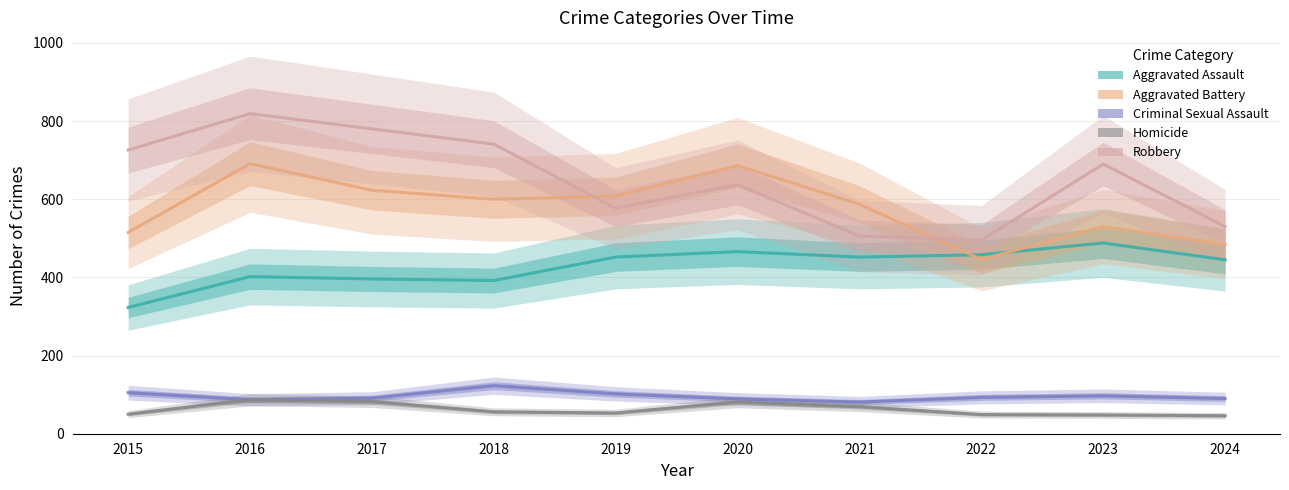

Reading left to right, extract all data points from this chart.

Aggravated Assault: 2015=323	2016=402	2017=396	2018=392	2019=452	2020=466	2021=452	2022=458	2023=488	2024=445
Aggravated Battery: 2015=515	2016=691	2017=623	2018=600	2019=608	2020=686	2021=587	2022=446	2023=530	2024=484
Criminal Sexual Assault: 2015=105	2016=87	2017=91	2018=123	2019=102	2020=89	2021=81	2022=93	2023=97	2024=90
Homicide: 2015=50	2016=87	2017=82	2018=56	2019=53	2020=81	2021=69	2022=49	2023=48	2024=46
Robbery: 2015=726	2016=819	2017=780	2018=741	2019=577	2020=637	2021=506	2022=495	2023=690	2024=530